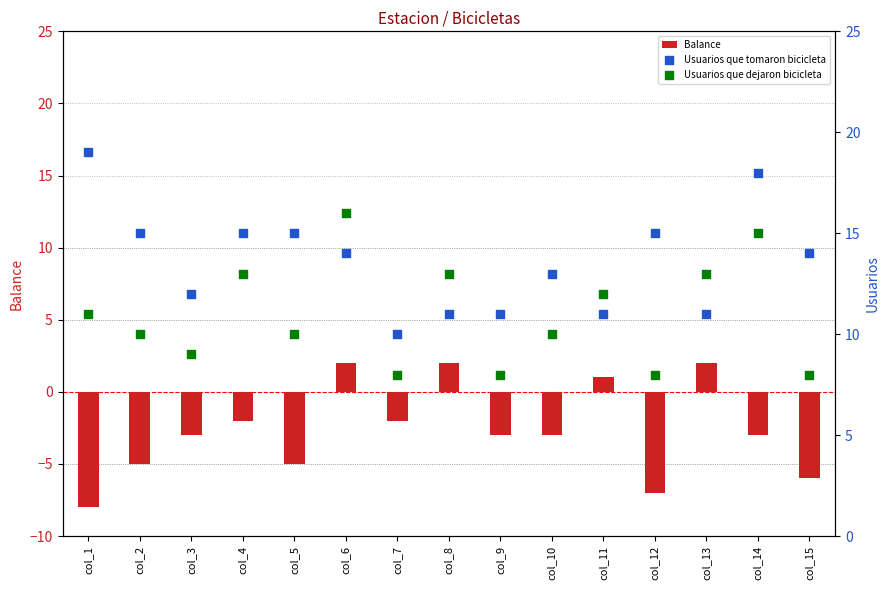

At which category is the sum across all series the highest?

col_6